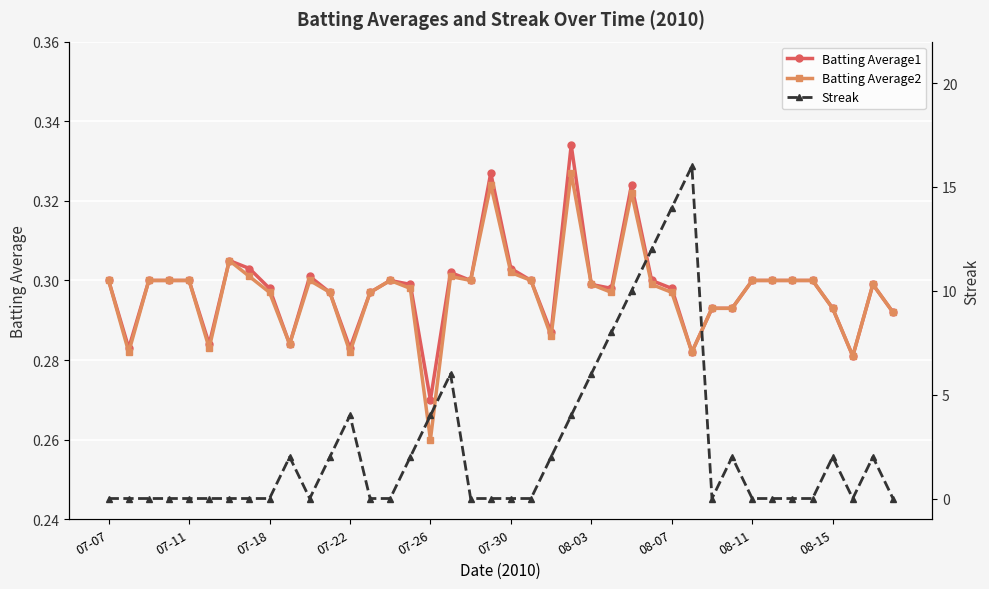

How many interior local valleys does the Streak series have?

3